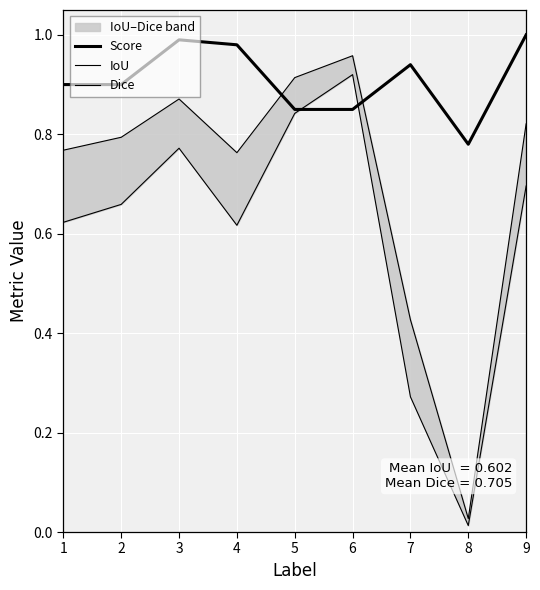

Reading left to right, extract all data points from this chart.

Score: 0.9	0.9	1.0	1.0	0.8	0.8	0.9	0.8	1.0
IoU: 0.6	0.7	0.8	0.6	0.8	0.9	0.3	0.0	0.7
Dice: 0.8	0.8	0.9	0.8	0.9	1.0	0.4	0.0	0.8